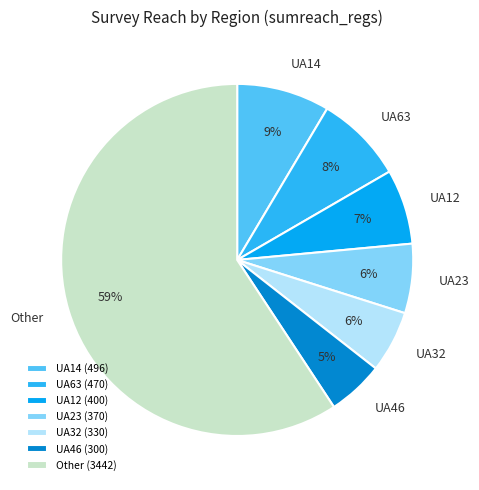

To the nearest percent, what is the difference between the largest and smallest slice percentages?

54%